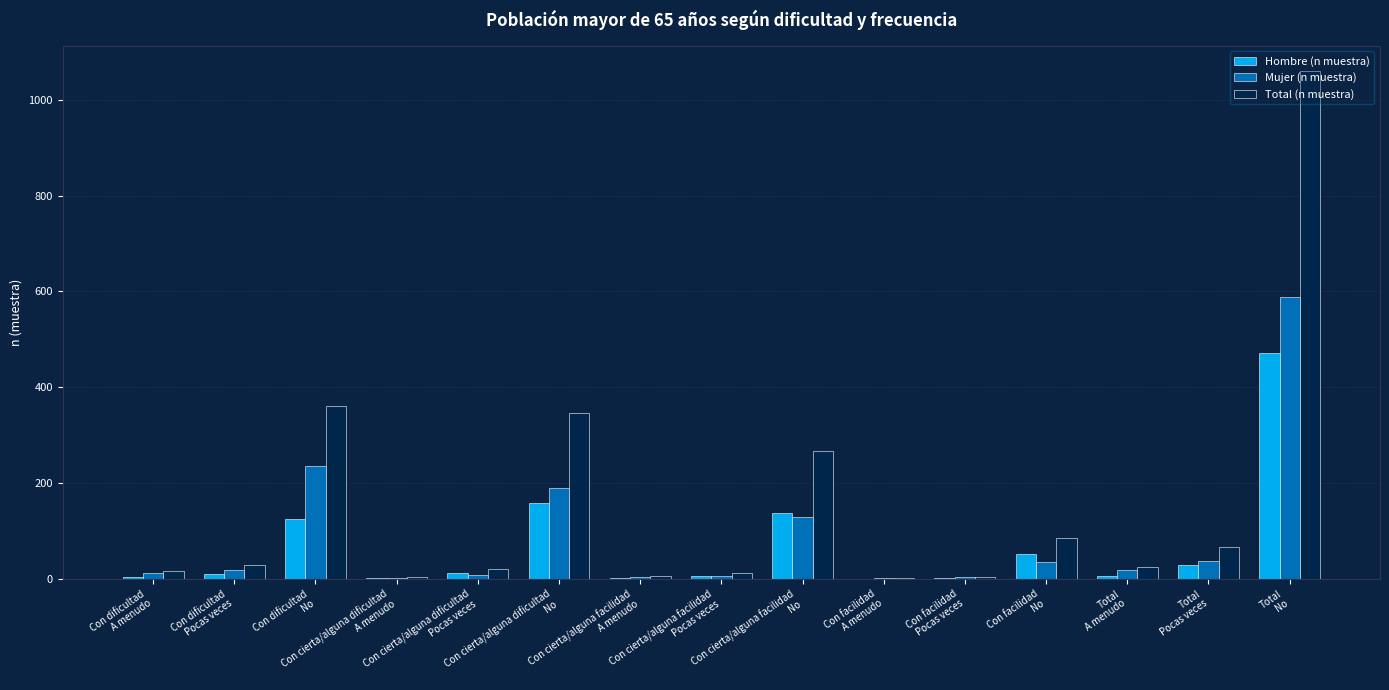

Which series has the largest total across all categories?

Total (n muestra)